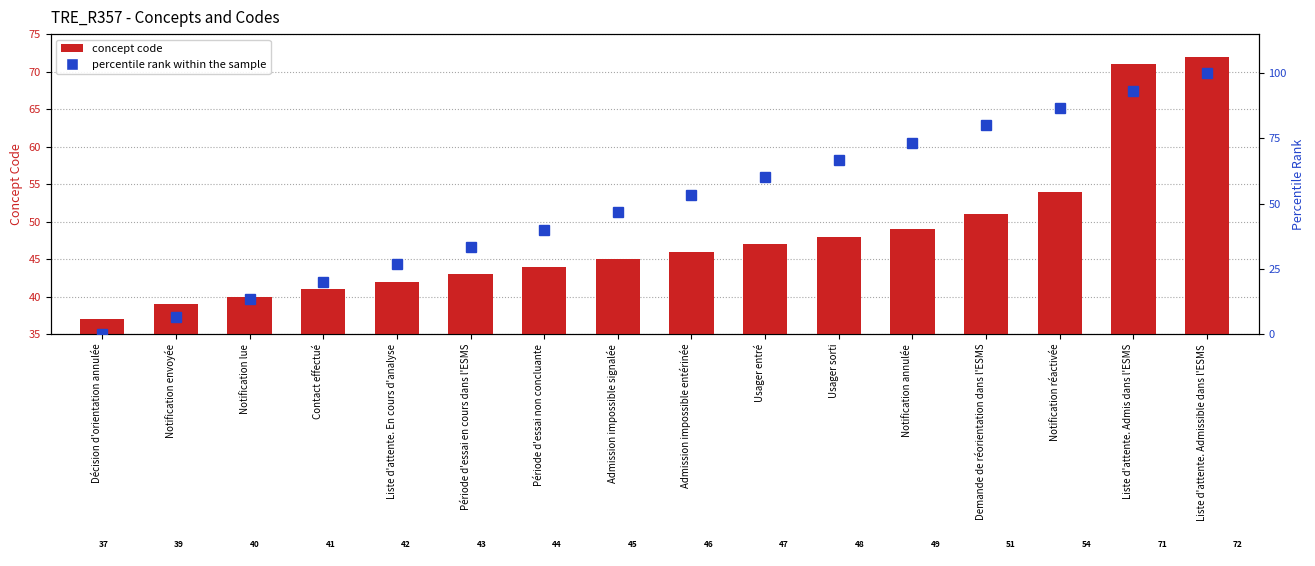

What is the average value of the percentile rank within the sample series?

50.0